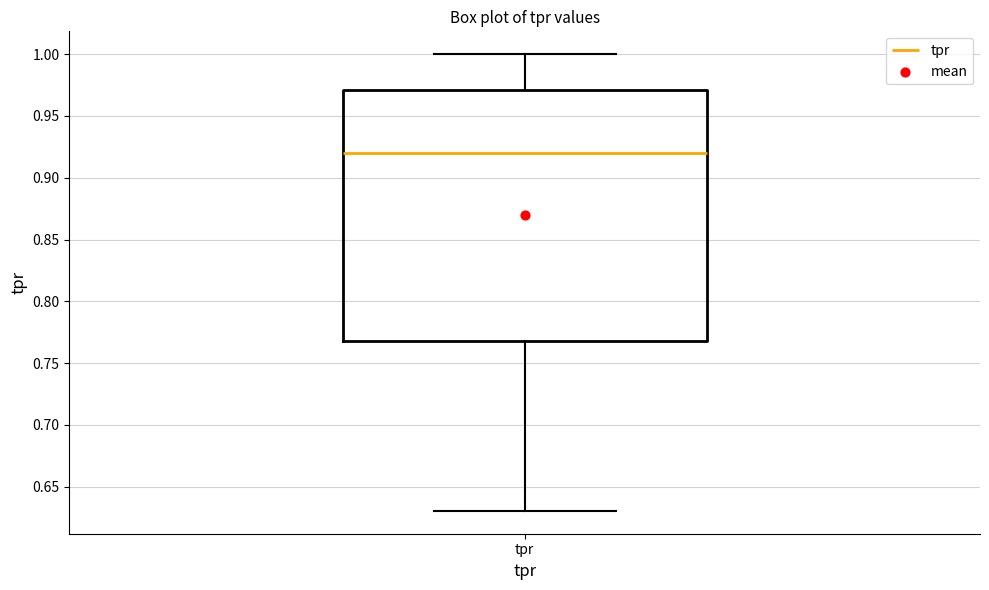

Where is the lower edge of the box for tpr on the y-axis? The values are not printed on the chart, so give them approximately, as read against the axis.

0.77